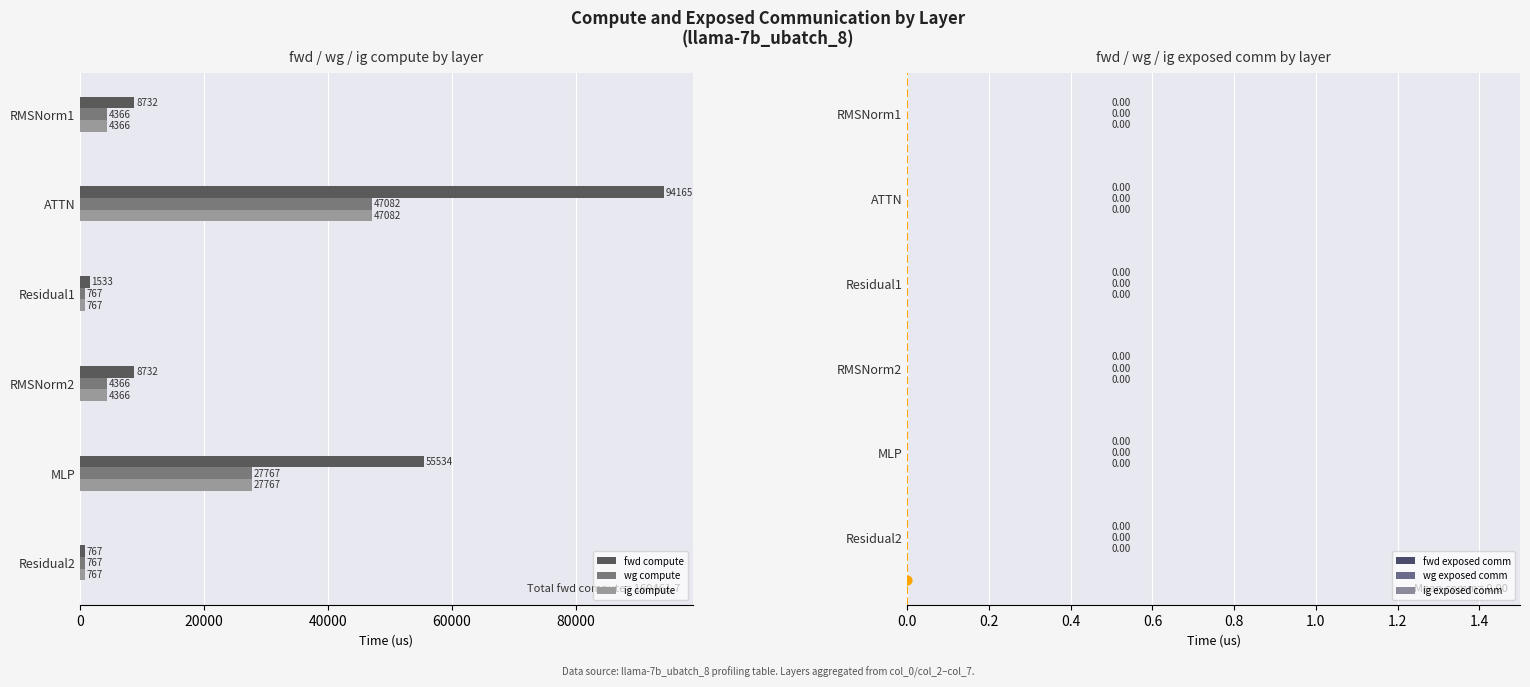

Is the value of ig compute at Residual1 greater than the value of fwd compute at ATTN?

No